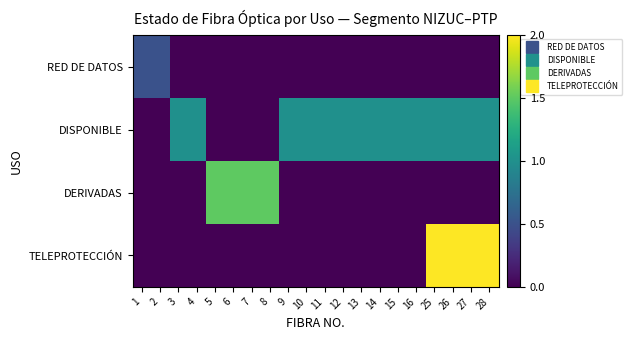

Rank the series by their maximum value, from lowest to highest.

RED DE DATOS, DISPONIBLE, DERIVADAS, TELEPROTECCIÓN